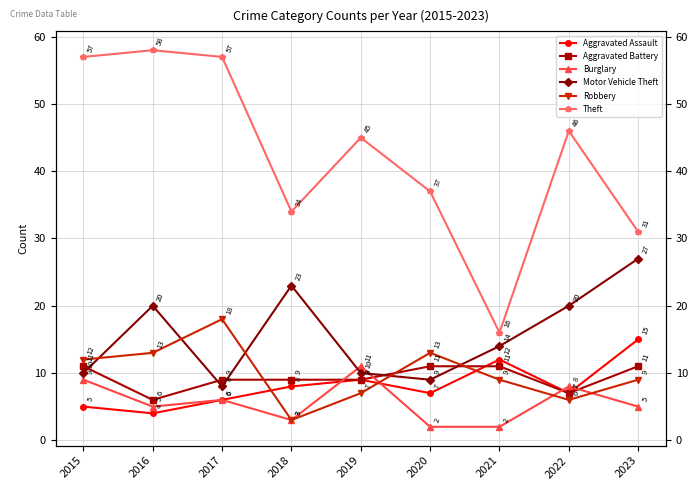

Which series ends up on top after the final intersection of Aggravated Battery and Aggravated Assault?

Aggravated Assault